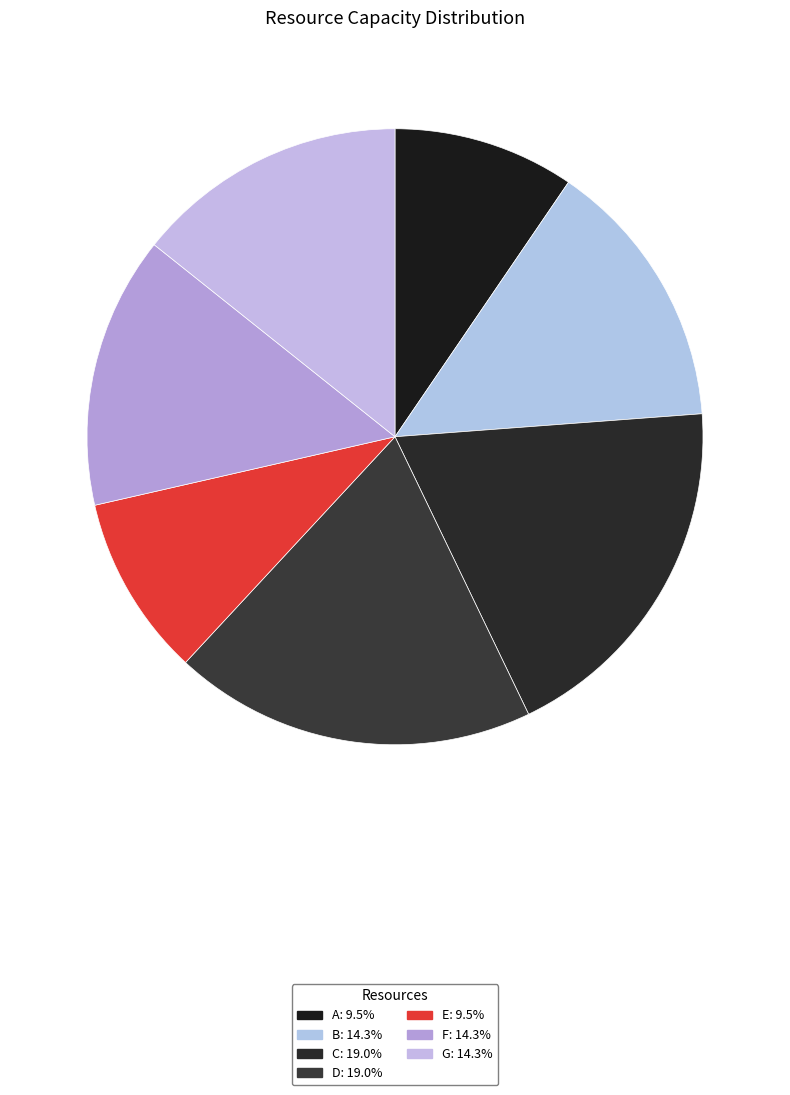

To the nearest percent, what is the difference between the largest and smallest slice percentages?

10%